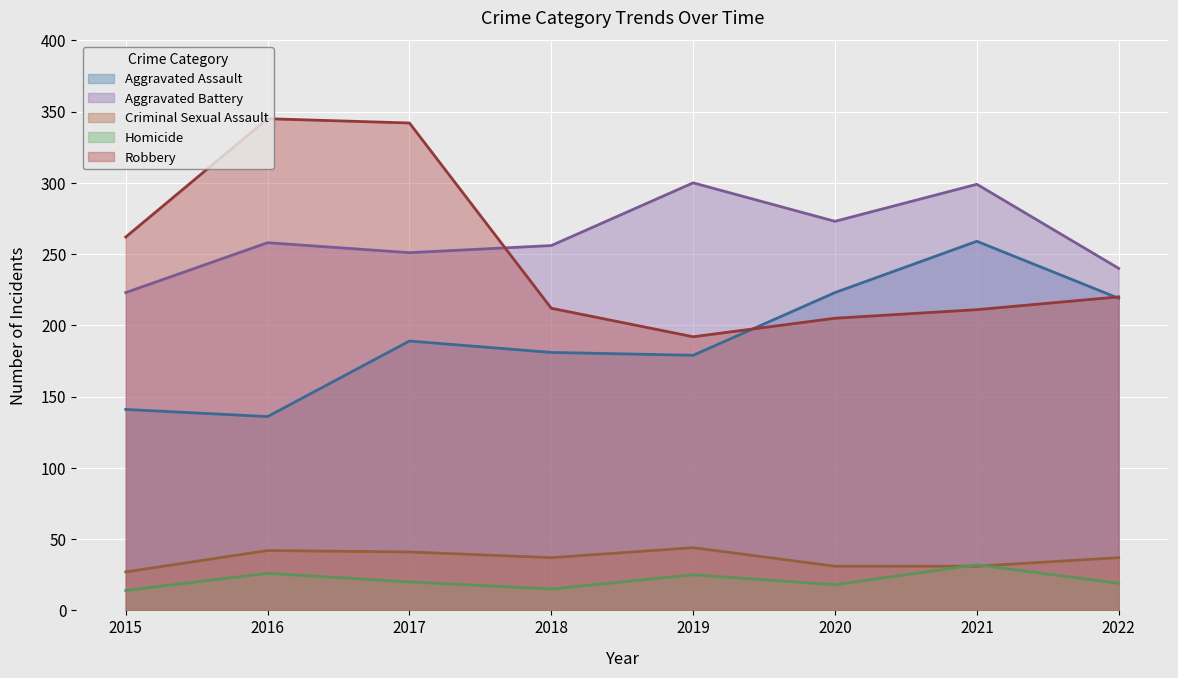

What is the difference between the second highest and second lowest values in the Criminal Sexual Assault series?

11